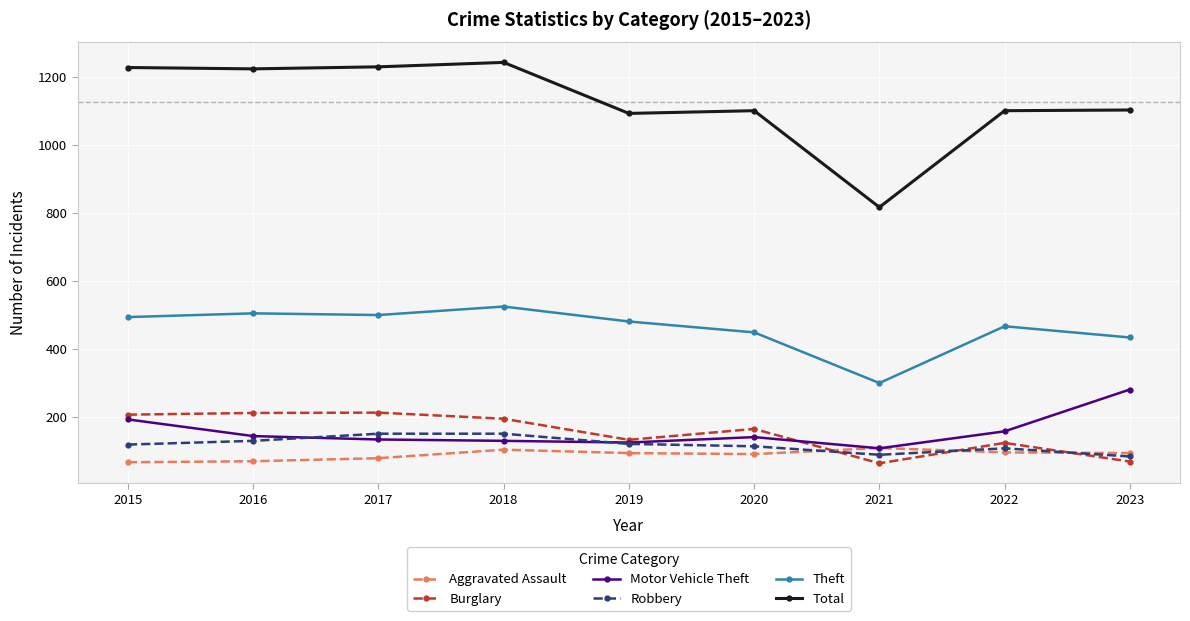

Where is Theft nearest to the value 411?

2023